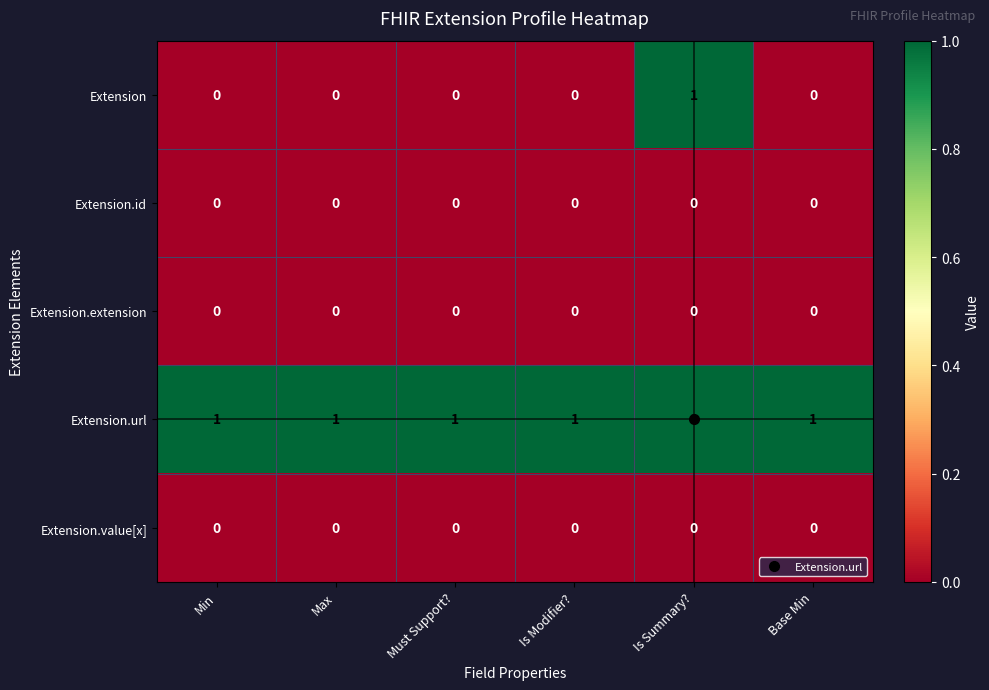

The value of Extension at Max is 0. True or false?

True